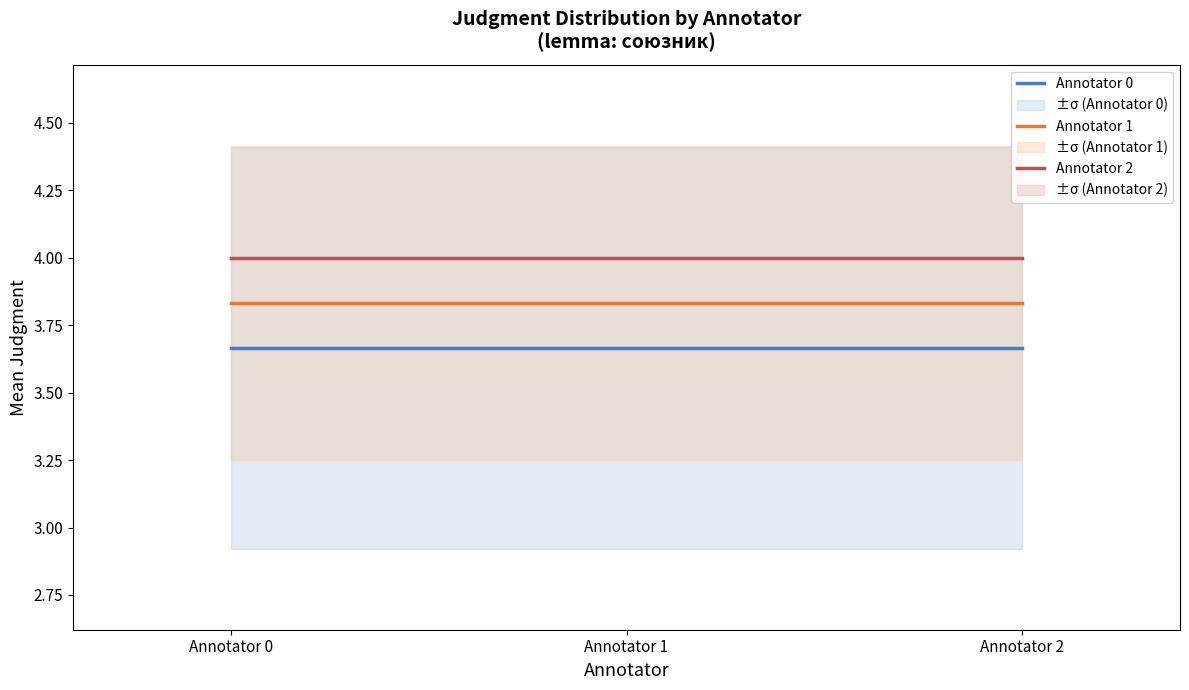

Which series has the largest range (max minus min)?

Annotator 0